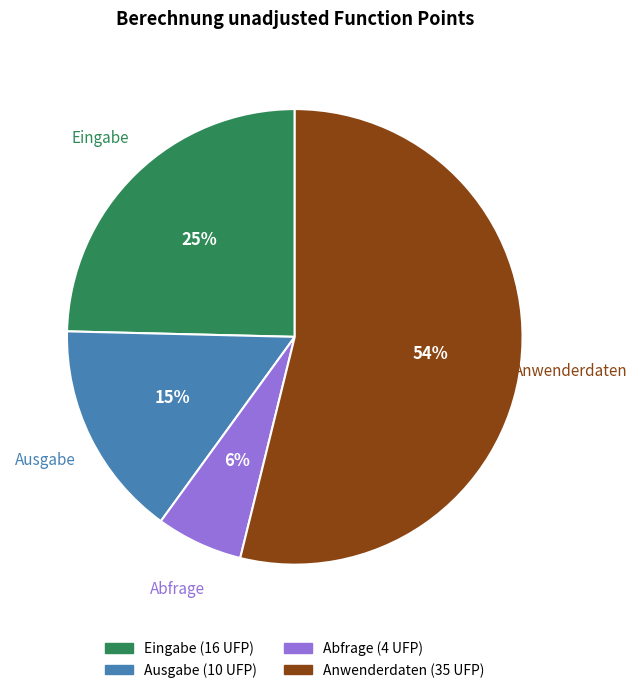

What percentage is the Anwenderdaten slice, to the nearest percent?

54%